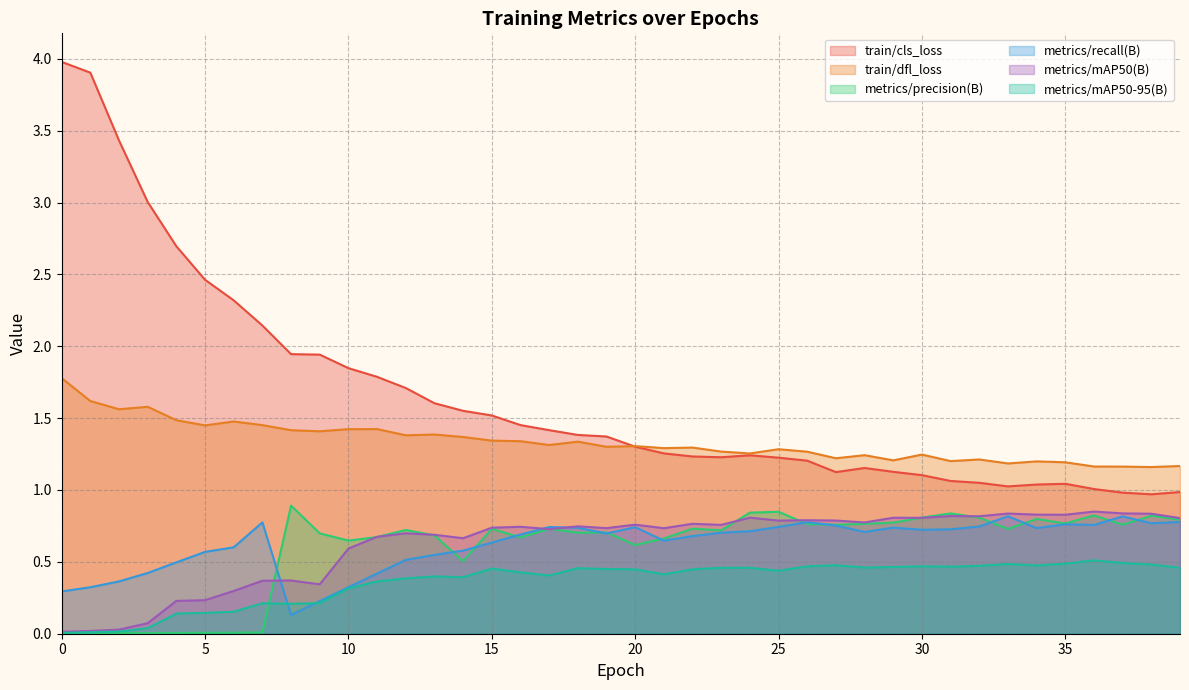

At which category does metrics/recall(B) reach its first local valley?

8